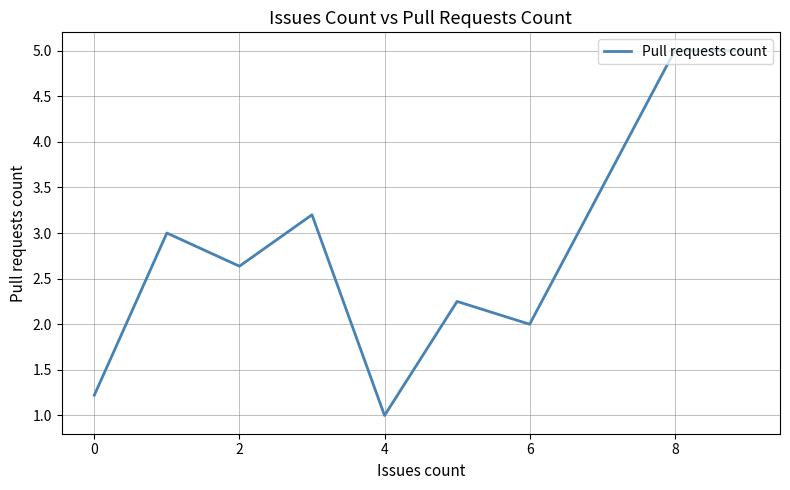

Is this an area chart (filled region under the line)?

No